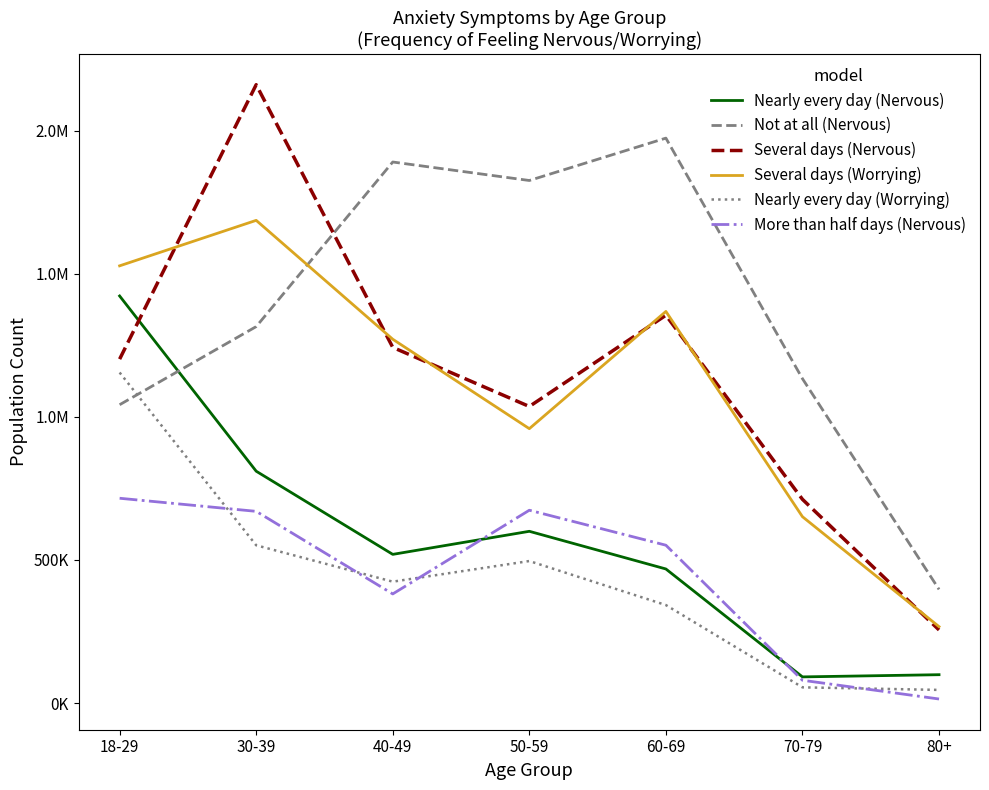

Which series has the largest range (max minus min)?

Several days (Nervous)